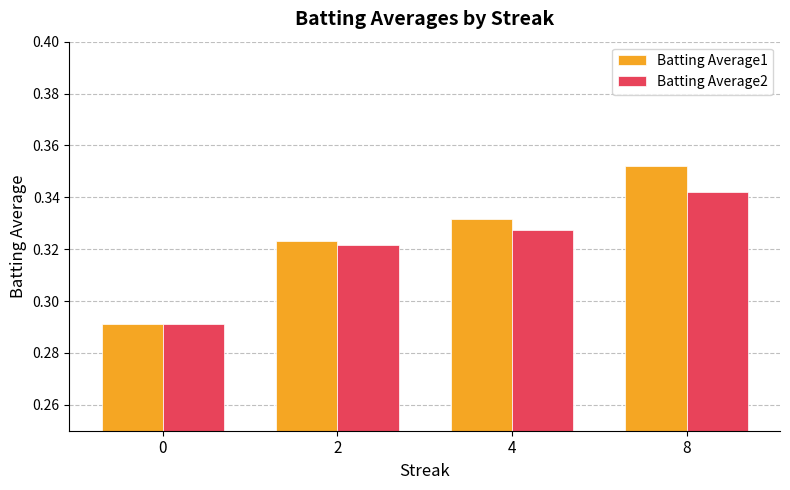

How many bars are there in total?

8